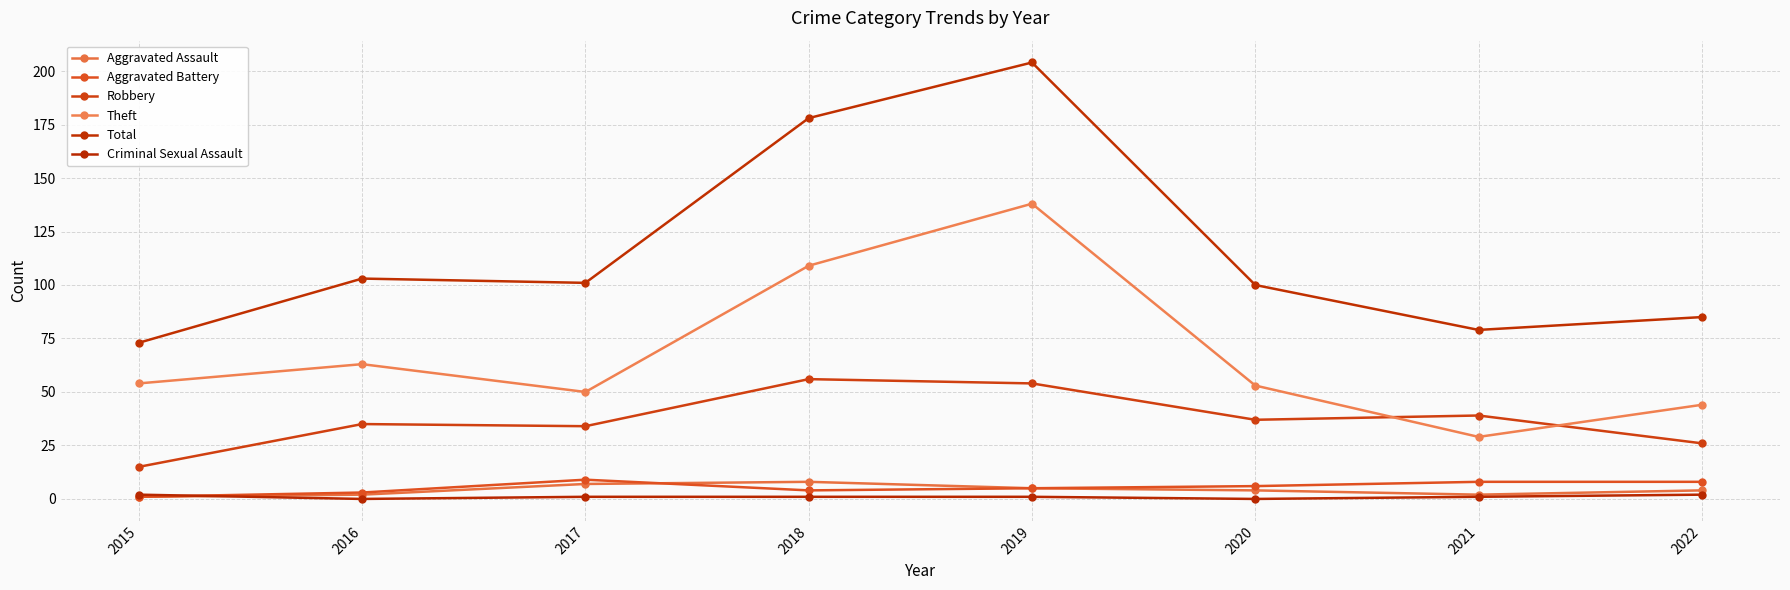

True or false: Robbery has a value of 19 at 2017.

False